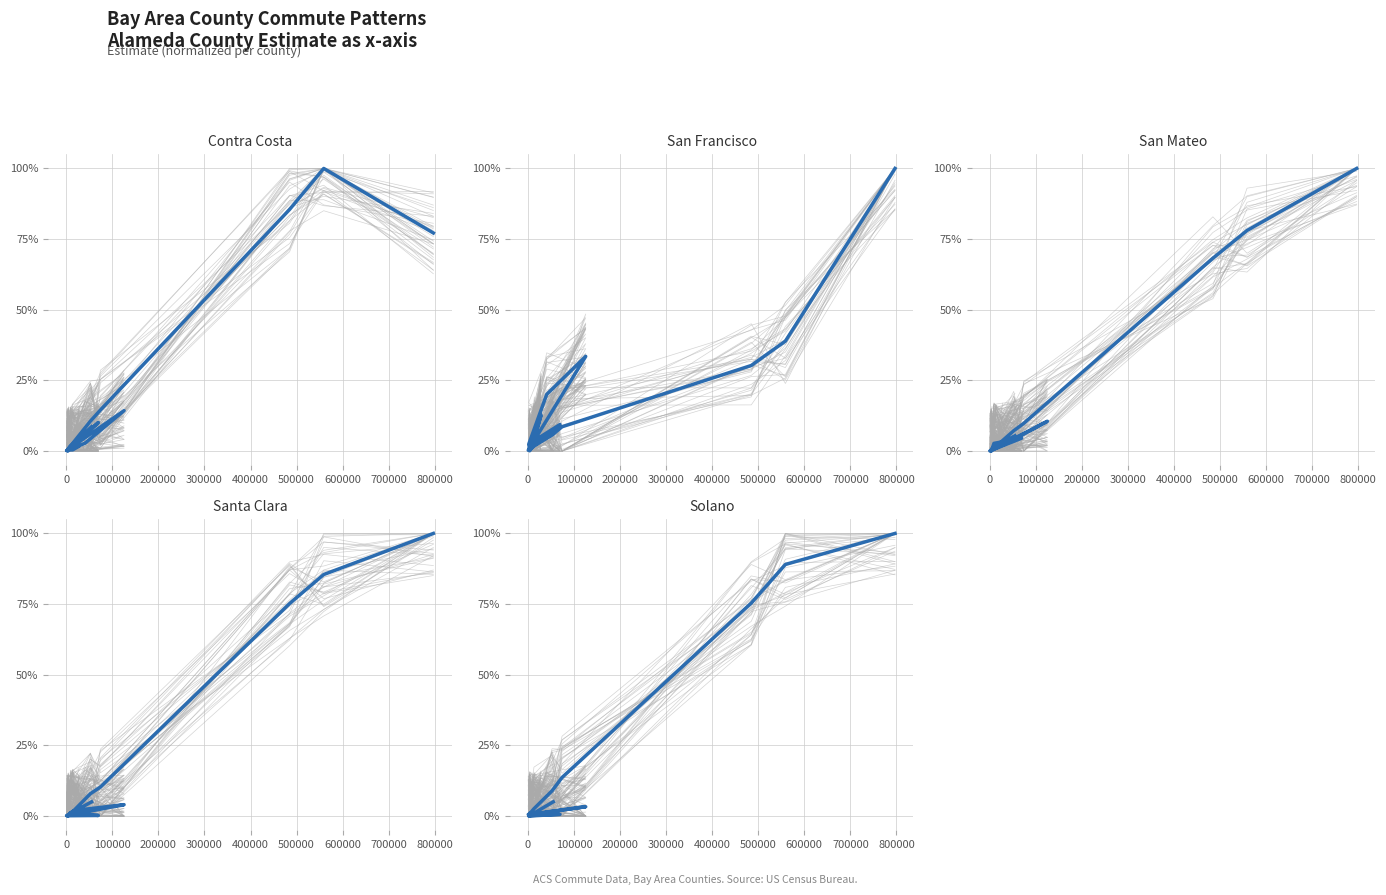

How many positive values does the San Mateo County series have?

20